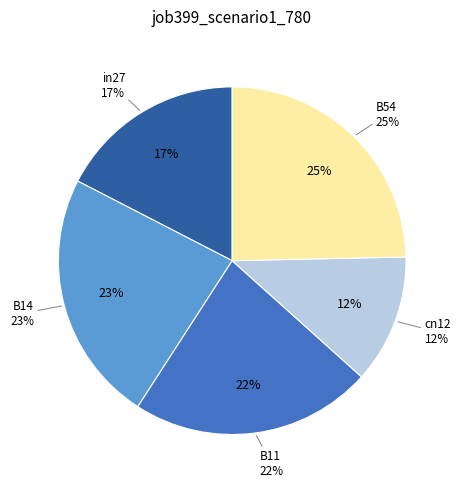

To the nearest percent, what percentage of the pie is B14?

23%